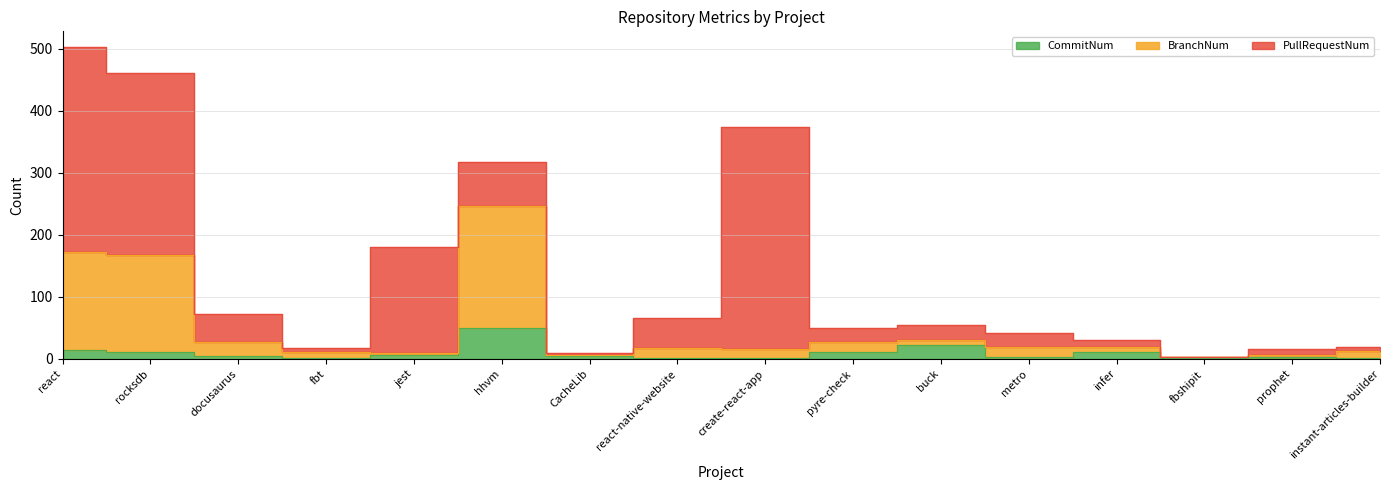

What is the sum of the CommitNum values at docusaurus and react-native-website?

7